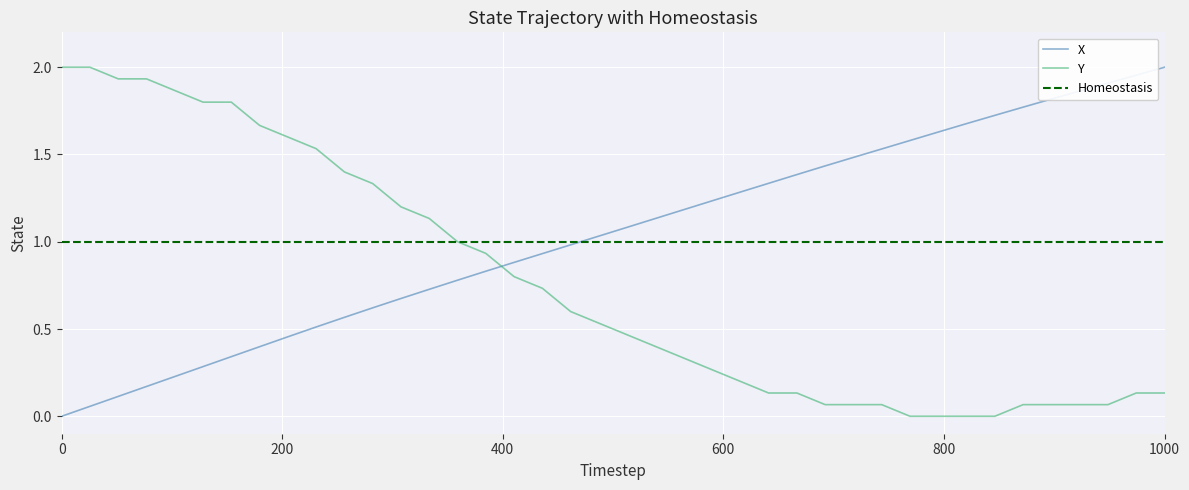

True or false: X and Y intersect in this chart.

True